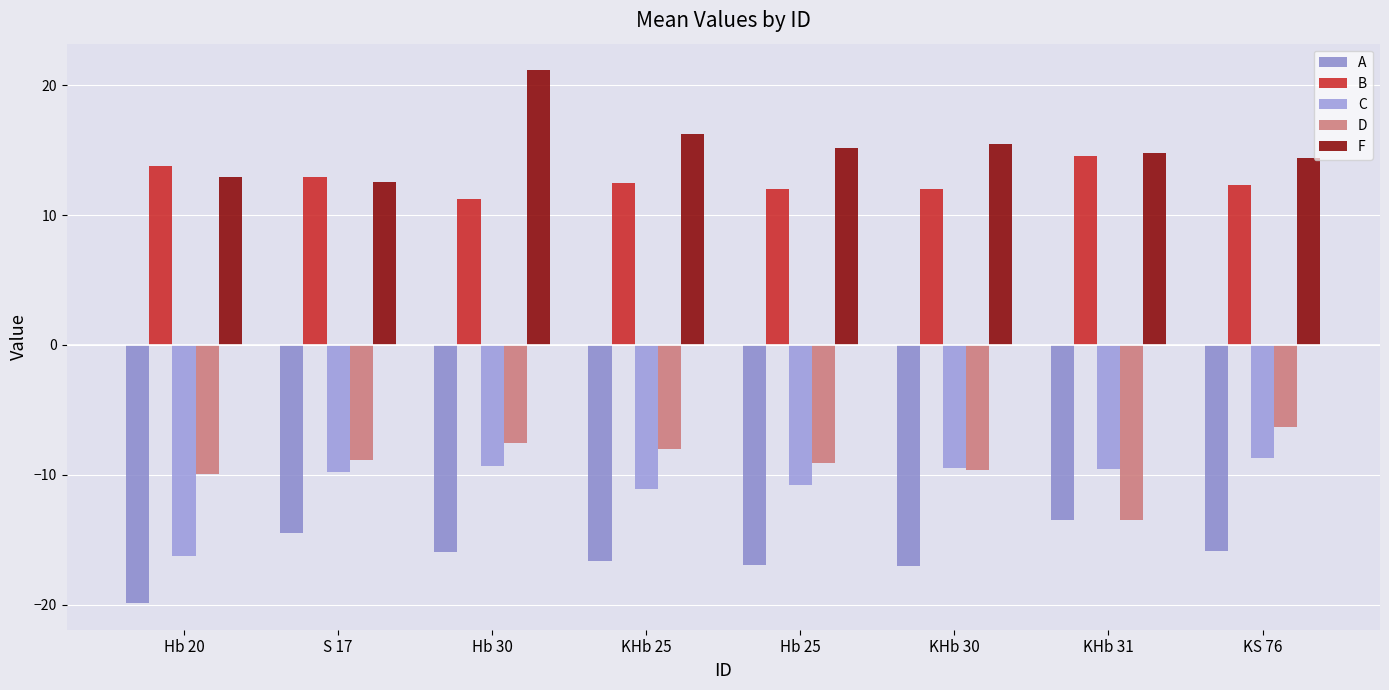

The value of D at Hb 20 is -9.9. True or false?

True